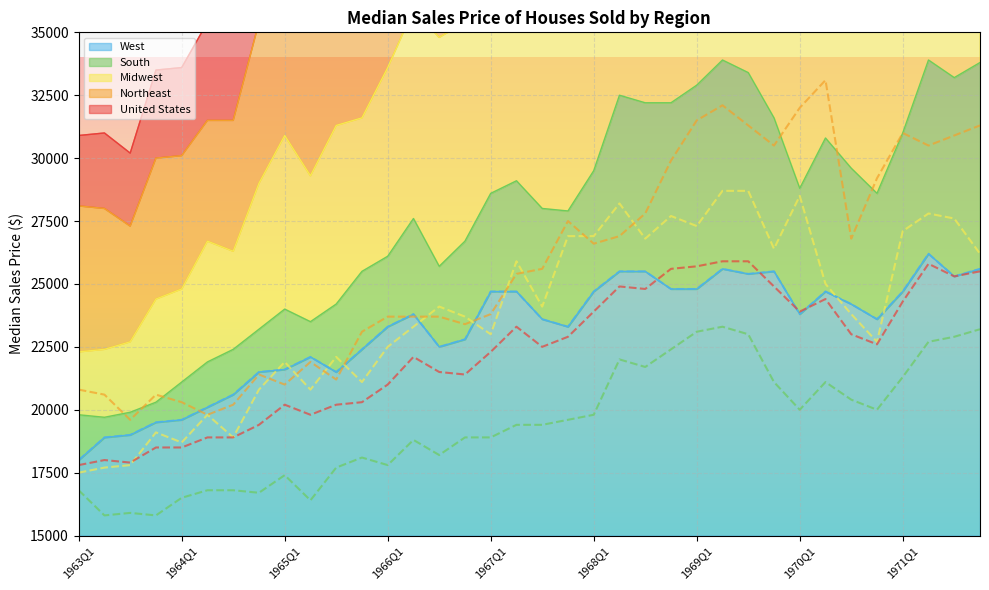

Which series ends up on top after the final intersection of Northeast and Midwest?

Northeast